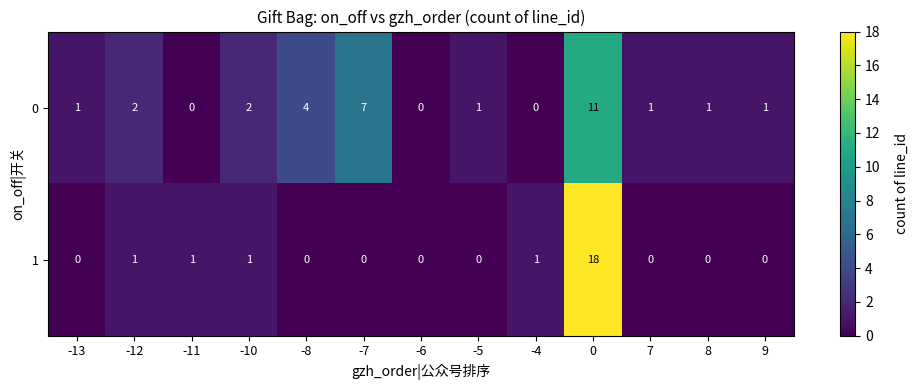

Where is 0 nearest to the value 5?

-8